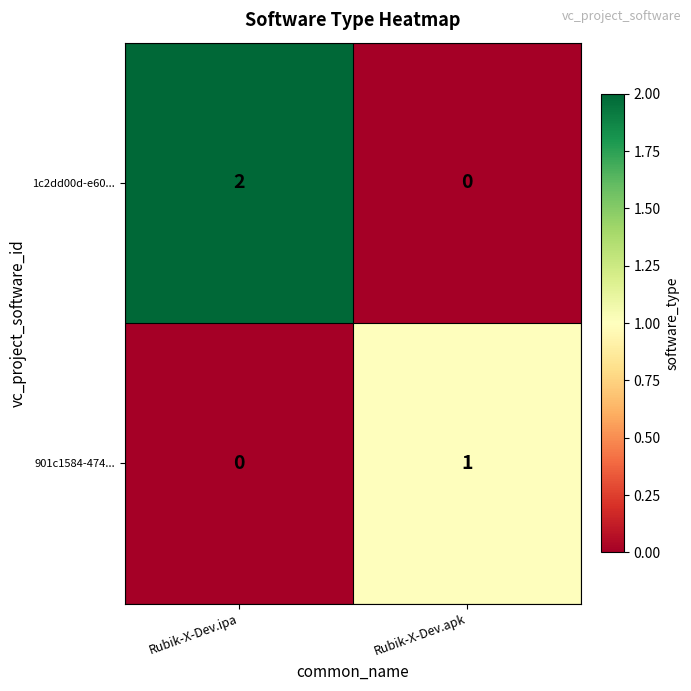

List the series in order of their overall mean, highest first.

1c2dd00d-e60..., 901c1584-474...